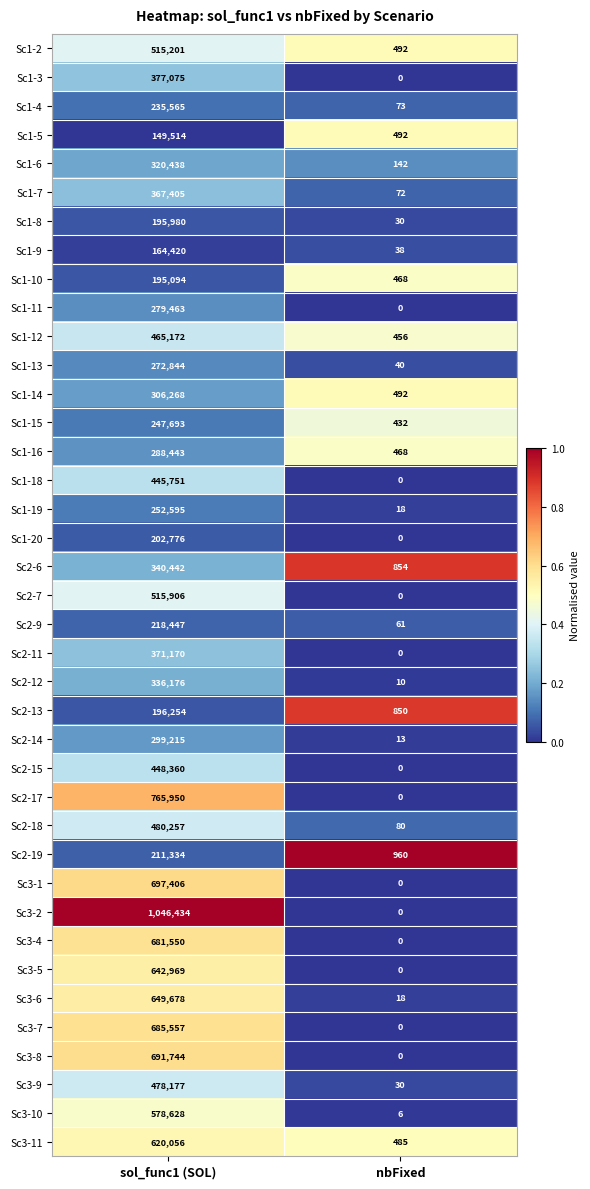

At which category is the sum across all series the highest?

sol_func1 (SOL)